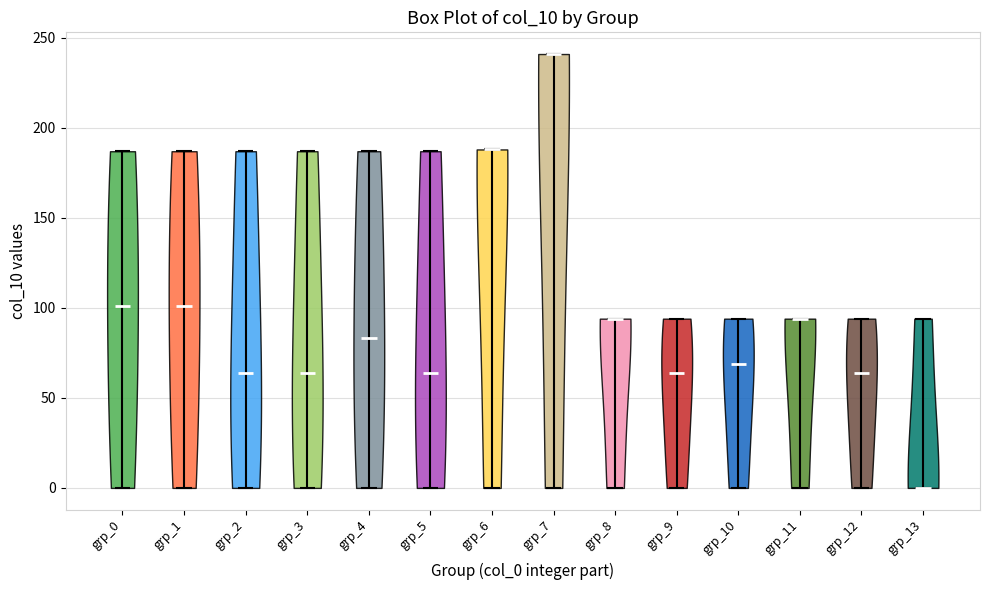

What is the highest point the violin for grp_6 reaches on the y-axis? The values are not printed on the chart, so give them approximately, as read against the axis.

190